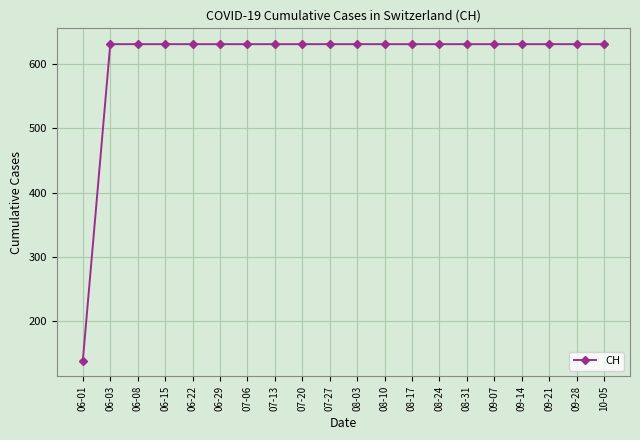

What is the approximate value at 07-13?

631